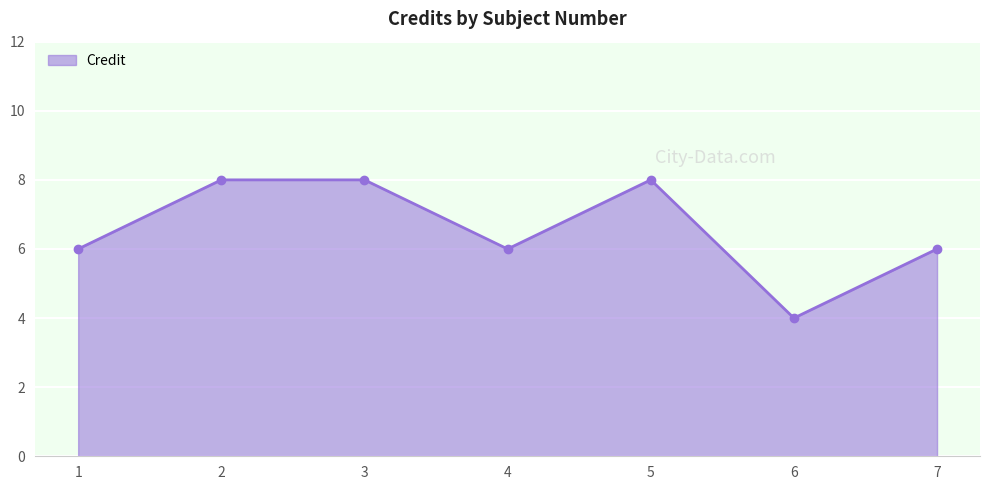

What value does the data have at 5?

8